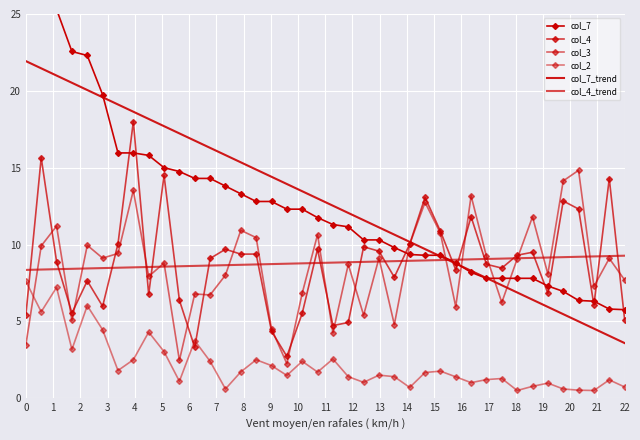

Reading left to right, list all the values displayed in this chart.

col_7: 31.6	26.3	25.3	22.6	22.3	19.8	16.0	16.0	15.8	15.0	14.8	14.3	14.3	13.8	13.3	12.8	12.8	12.3	12.3	11.8	11.3	11.2	10.3	10.3	9.8	9.3	9.3	9.3	8.8	8.2	7.8	7.8	7.8	7.8	7.3	7.0	6.4	6.3	5.8	5.8
col_4: 5.4	15.6	8.9	5.5	7.6	6.0	10.0	18.0	6.8	14.5	6.4	3.3	9.1	9.7	9.4	9.4	4.4	2.7	5.5	9.7	4.7	4.9	9.9	9.6	7.9	10.0	13.1	10.9	8.4	11.8	8.7	8.5	9.3	9.5	6.8	12.8	12.3	6.1	14.3	5.1
col_3: 3.5	9.9	11.2	5.1	9.9	9.1	9.4	13.5	7.9	8.8	2.5	6.8	6.7	8.0	10.9	10.4	4.5	2.2	6.8	10.6	4.2	8.7	5.4	9.1	4.8	10.0	12.7	10.7	6.0	13.2	9.2	6.2	9.1	11.8	8.1	14.1	14.8	7.3	9.1	7.7
col_2: 7.6	5.6	7.2	3.2	6.0	4.5	1.8	2.5	4.3	3.0	1.1	3.7	2.4	0.6	1.7	2.5	2.1	1.5	2.4	1.7	2.5	1.4	1.0	1.5	1.4	0.7	1.7	1.8	1.4	1.0	1.2	1.3	0.5	0.8	1.0	0.6	0.5	0.5	1.2	0.7
col_7_trend: 21.9	21.5	21.0	20.5	20.1	19.6	19.1	18.6	18.2	17.7	17.2	16.8	16.3	15.8	15.3	14.9	14.4	13.9	13.5	13.0	12.5	12.1	11.6	11.1	10.6	10.2	9.7	9.2	8.8	8.3	7.8	7.3	6.9	6.4	5.9	5.5	5.0	4.5	4.1	3.6
col_4_trend: 8.3	8.4	8.4	8.4	8.4	8.5	8.5	8.5	8.5	8.6	8.6	8.6	8.6	8.7	8.7	8.7	8.7	8.8	8.8	8.8	8.8	8.8	8.9	8.9	8.9	8.9	9.0	9.0	9.0	9.0	9.1	9.1	9.1	9.1	9.2	9.2	9.2	9.2	9.2	9.3